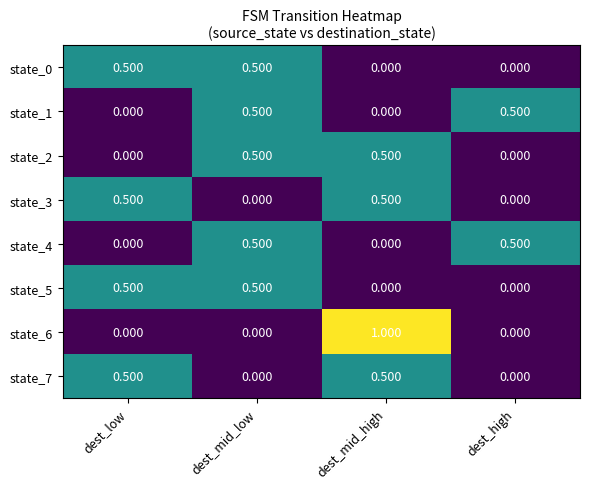

Which category has the highest value across all series?

dest_mid_high